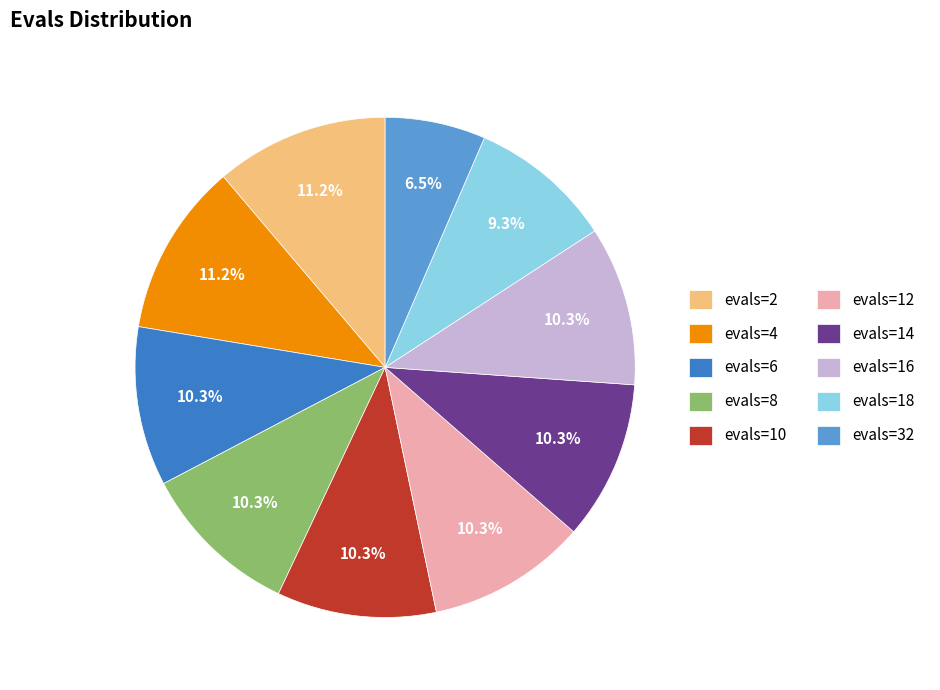

Is it true that evals=32 is 13% of the pie?

False